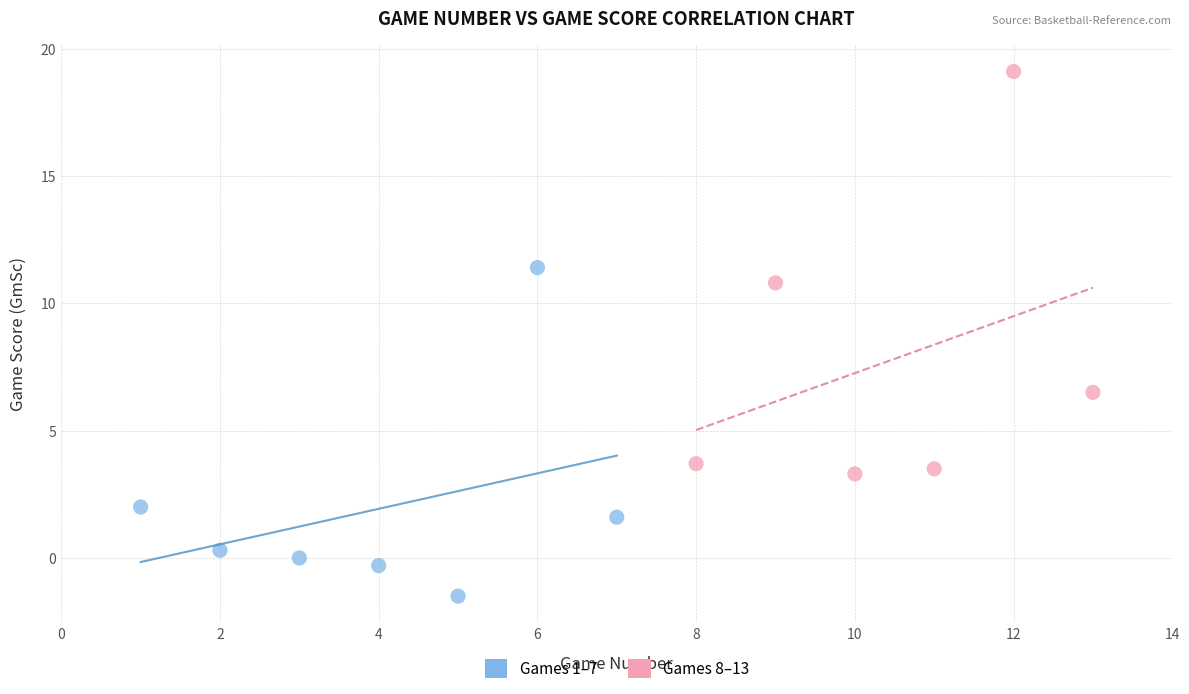

Which series has the largest Y range (max minus min)?

Games 8–13